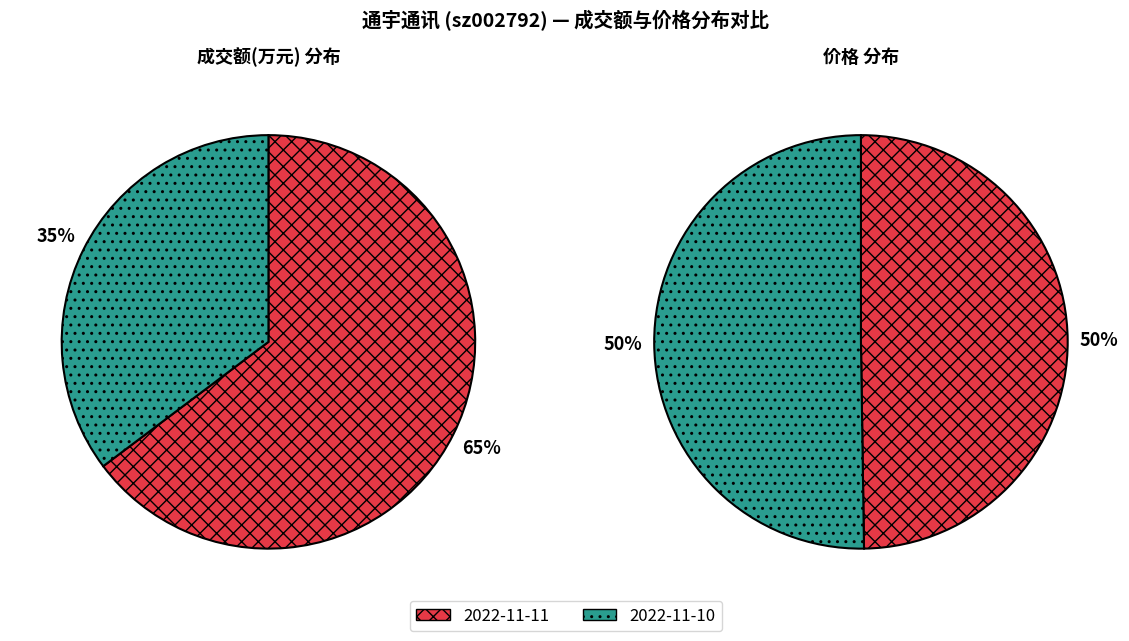

Is the sum of 价格 and 成交额(万元) greater than half?

Yes